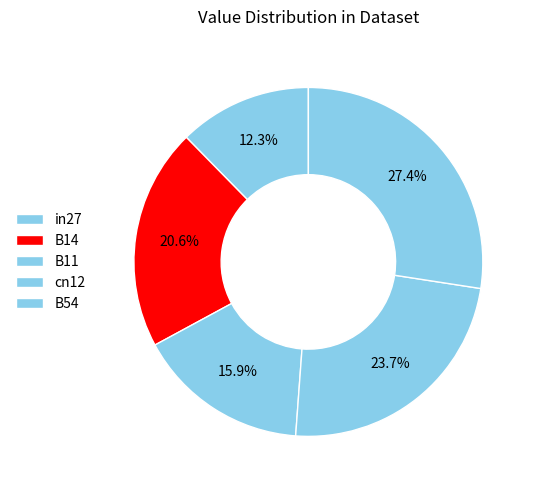

The B14 slice represents 35% of the pie. True or false?

False